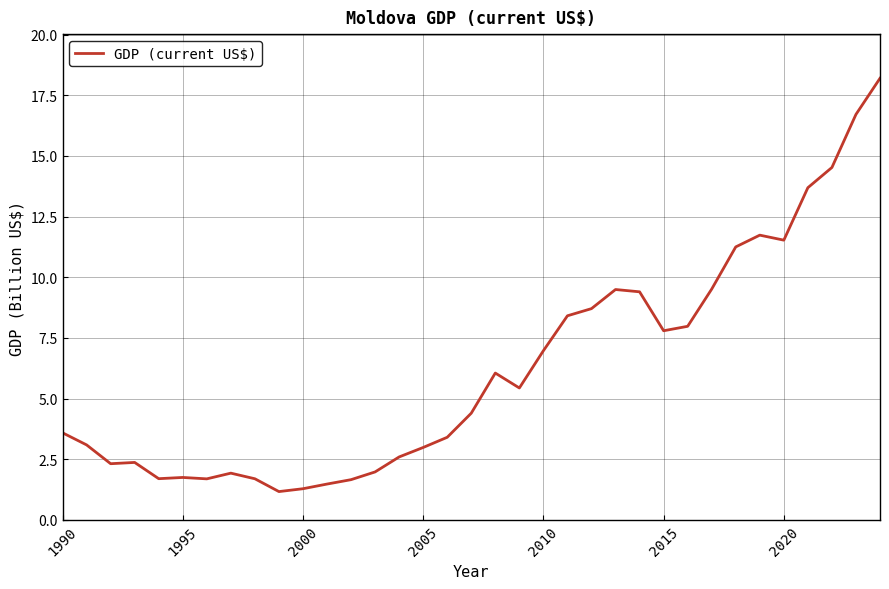

Does the chart have visible grid lines?

Yes